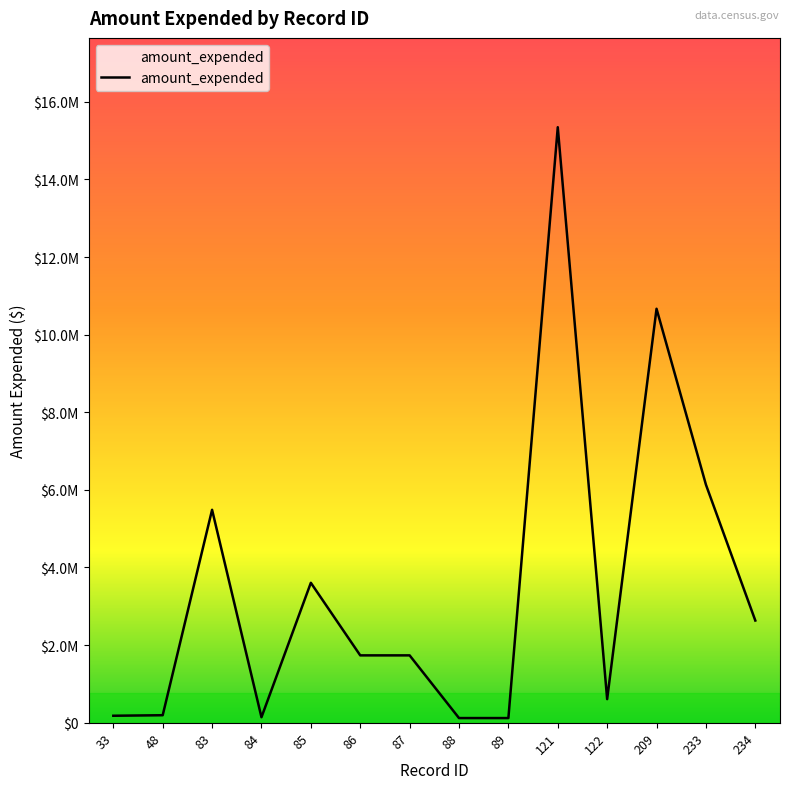

How many interior local valleys (lower than both neighbors) does the data have?

2